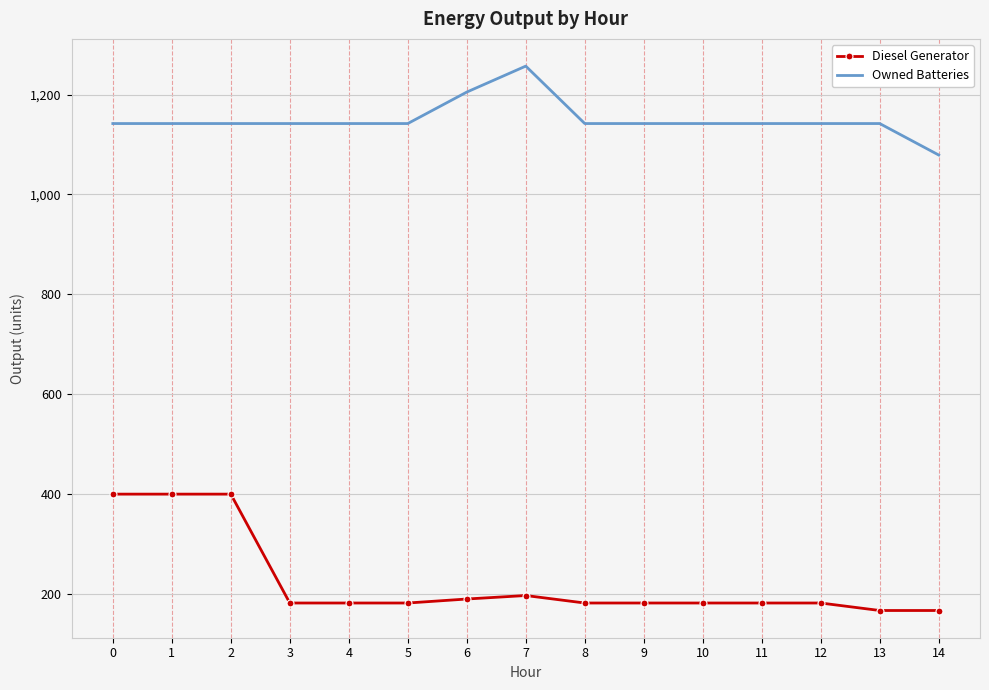

At how many categories does at least one series exceed 806?

15